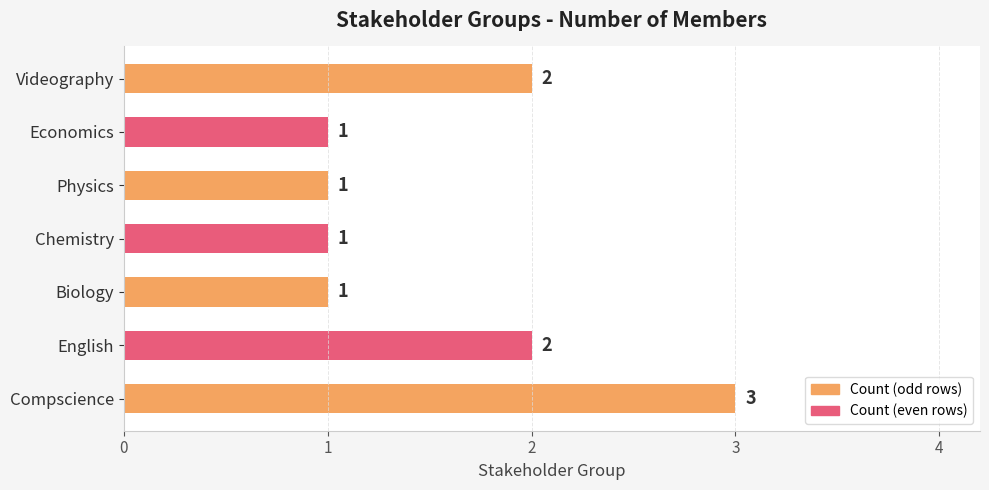

Count the values in the range 1 to 2.

6